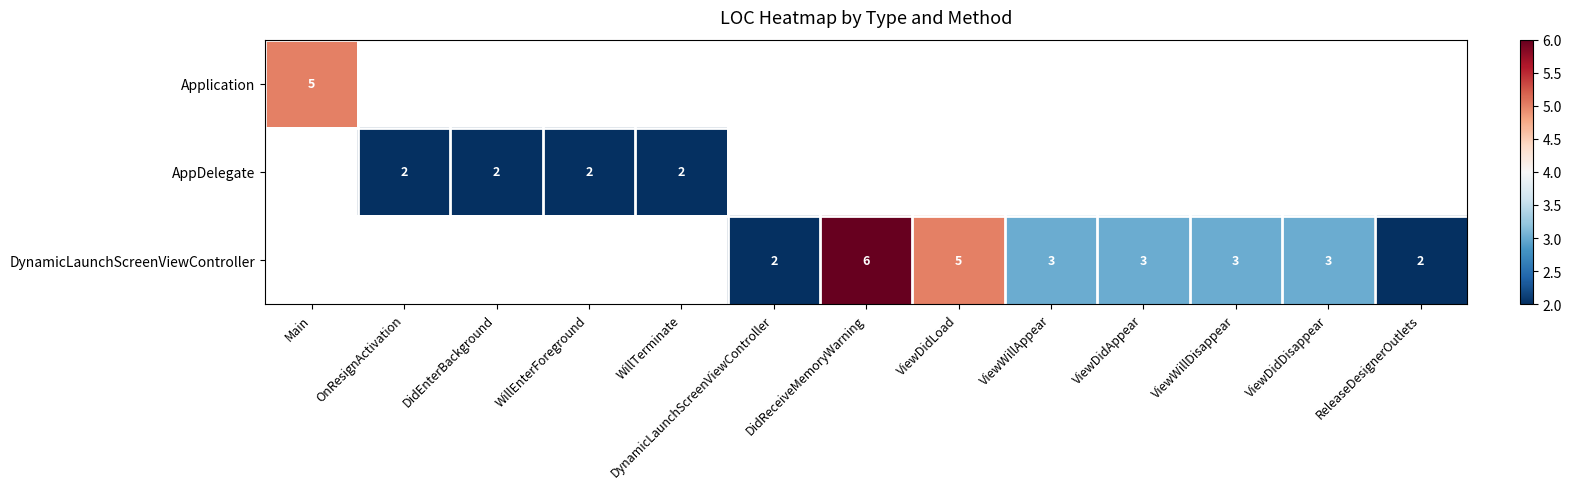

The value of AppDelegate at WillTerminate is 2. True or false?

True